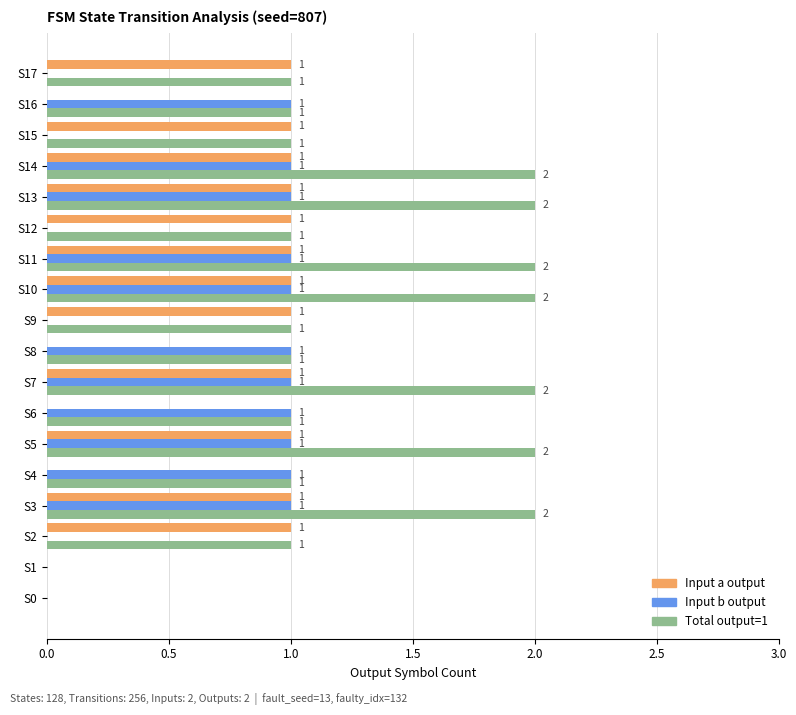

How many Total output=1 values are between 1 and 2?

16